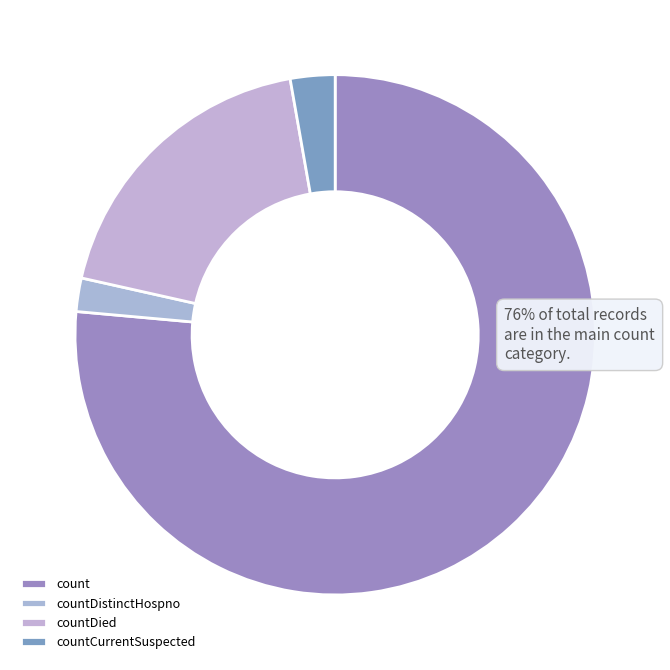

Is count the majority of the pie?

Yes